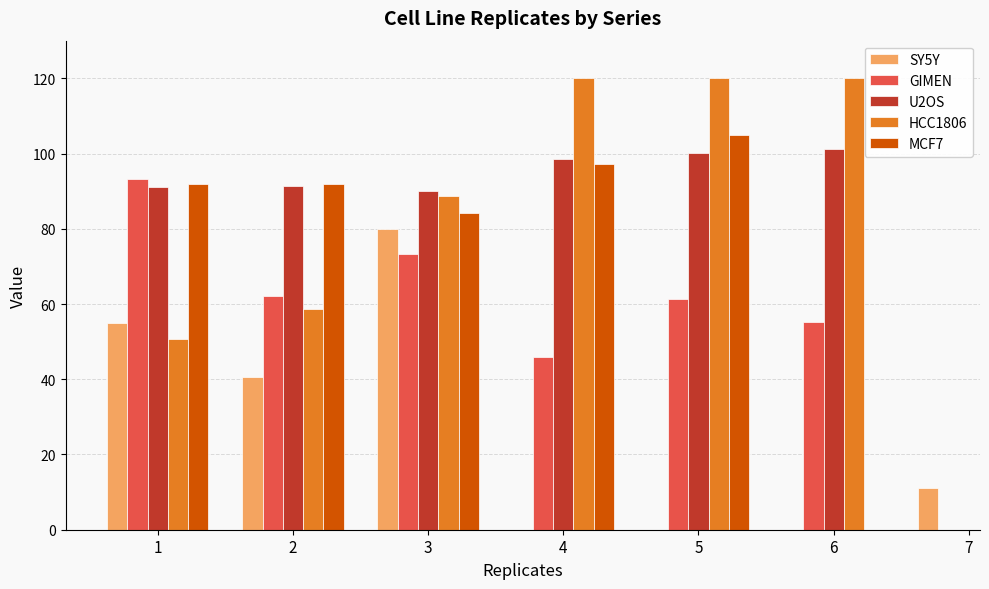

Between 2 and 4, which series saw the biggest shift?

HCC1806